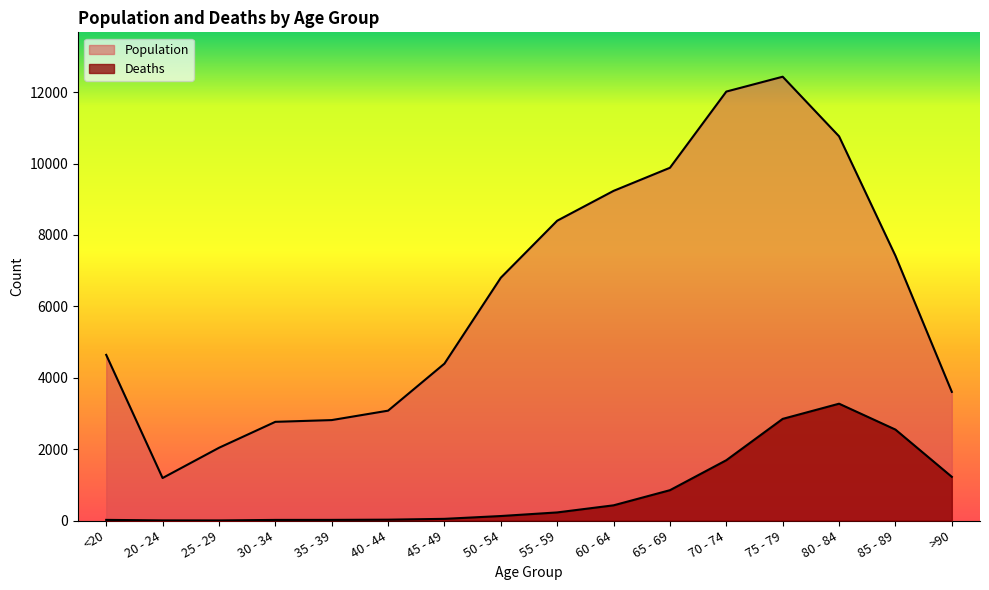

What position from the left is 30 - 34?

4